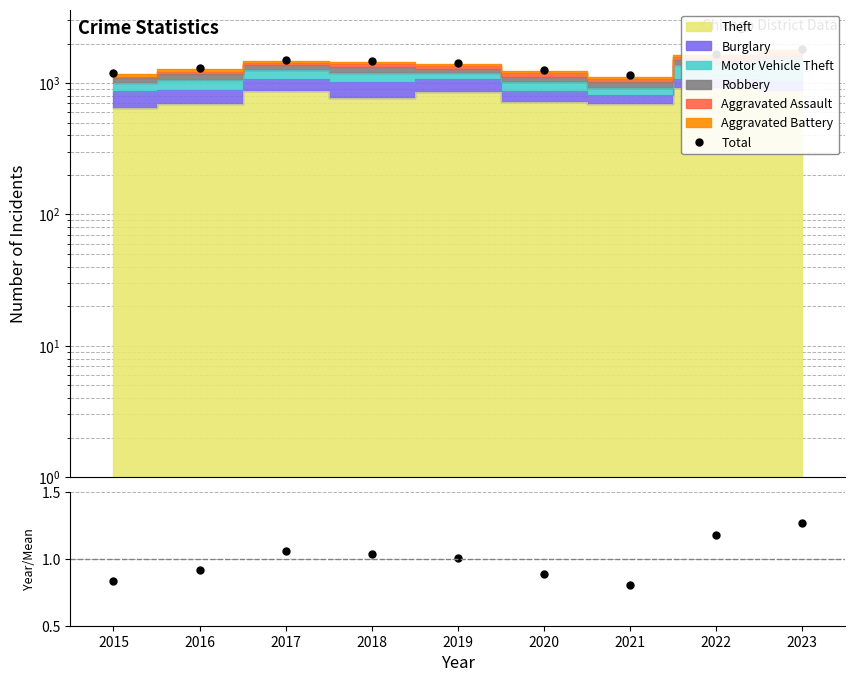

True or false: Year / Mean and Total intersect in this chart.

False